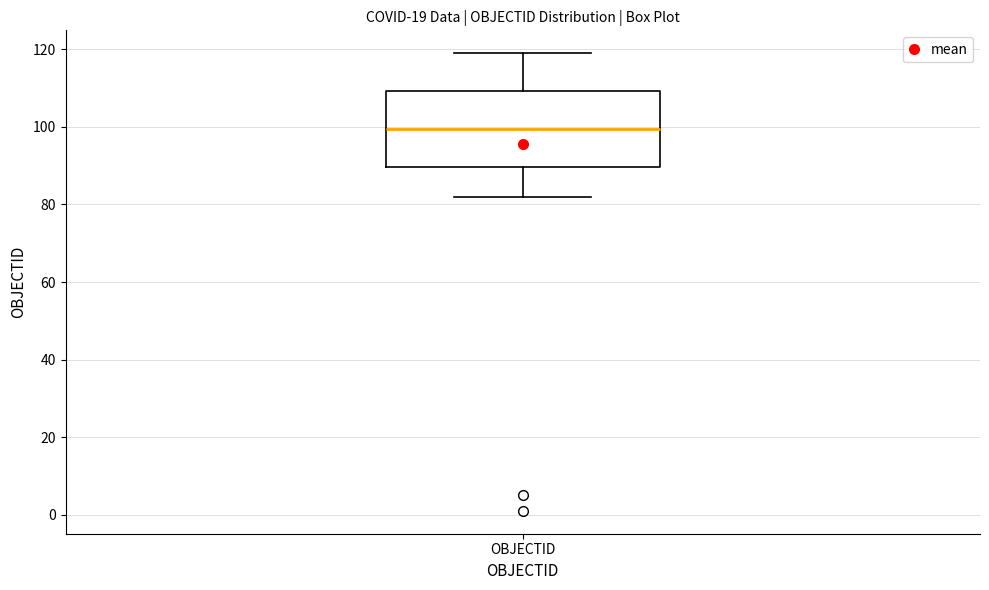

Transcribe this box plot: give where the median line is, the range the box spans, and where the two whiskers end, as read against the y-axis. The values are not printed on the chart, so give them approximately, as read against the axis.

median 100, box 90 to 110, whiskers 82 to 120